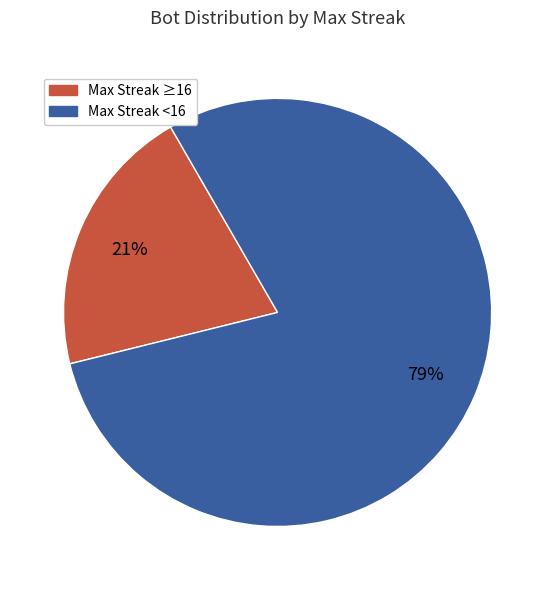

Is there any slice that represents more than half of the pie?

Yes